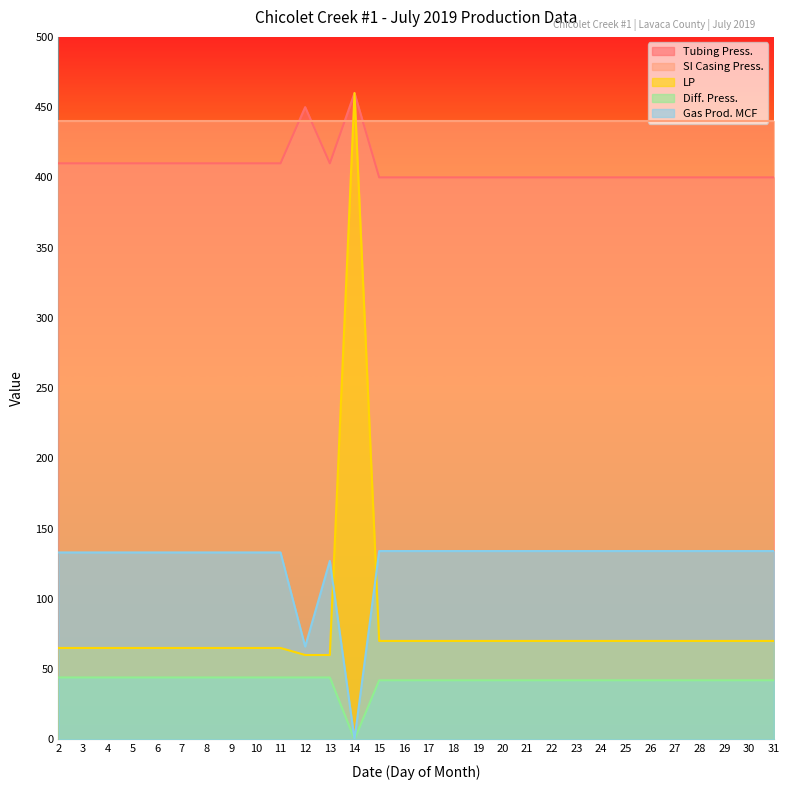

True or false: Diff. Press. and LP cross at least once.

False